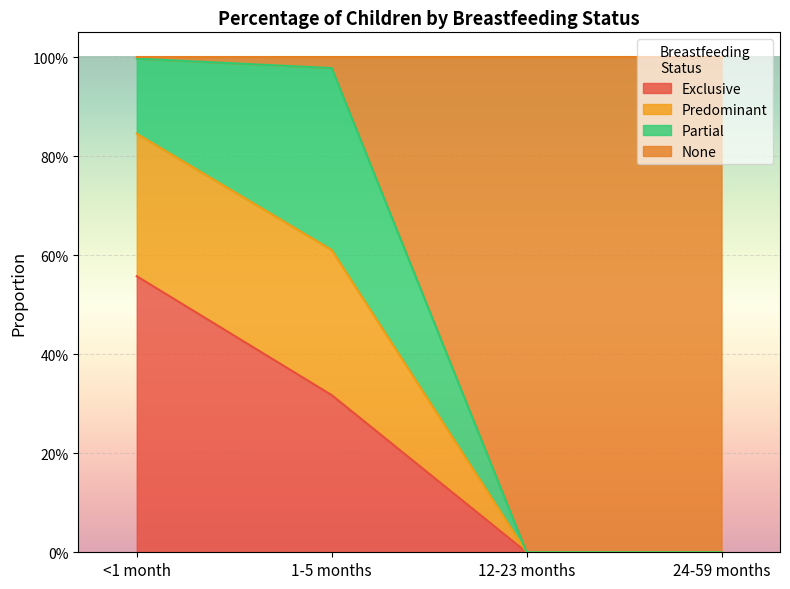

What are all the series names shown in the legend?

Exclusive, Predominant, Partial, None